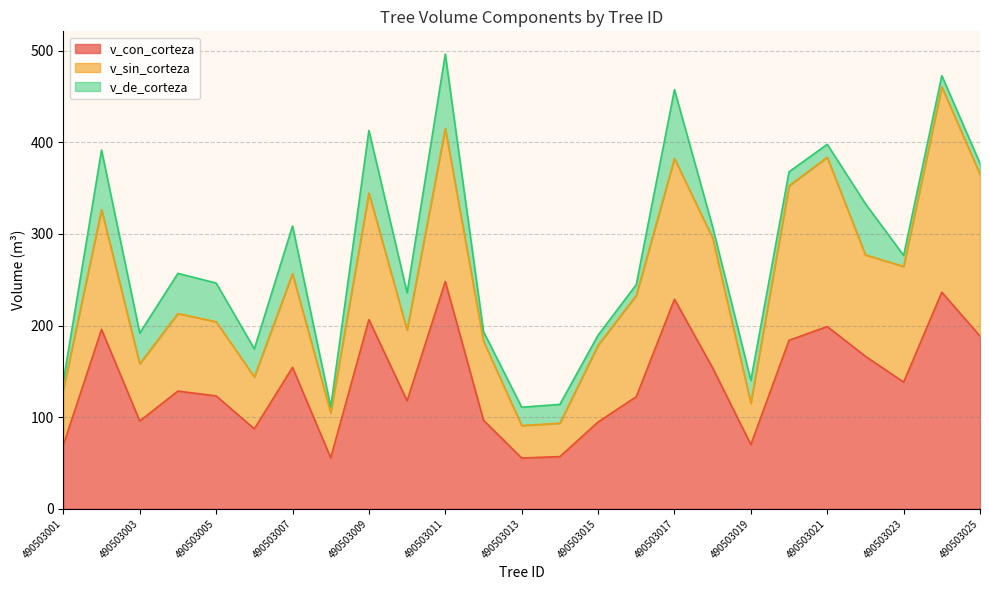

Rank the series by their average value, from highest to lowest.

v_con_corteza, v_sin_corteza, v_de_corteza